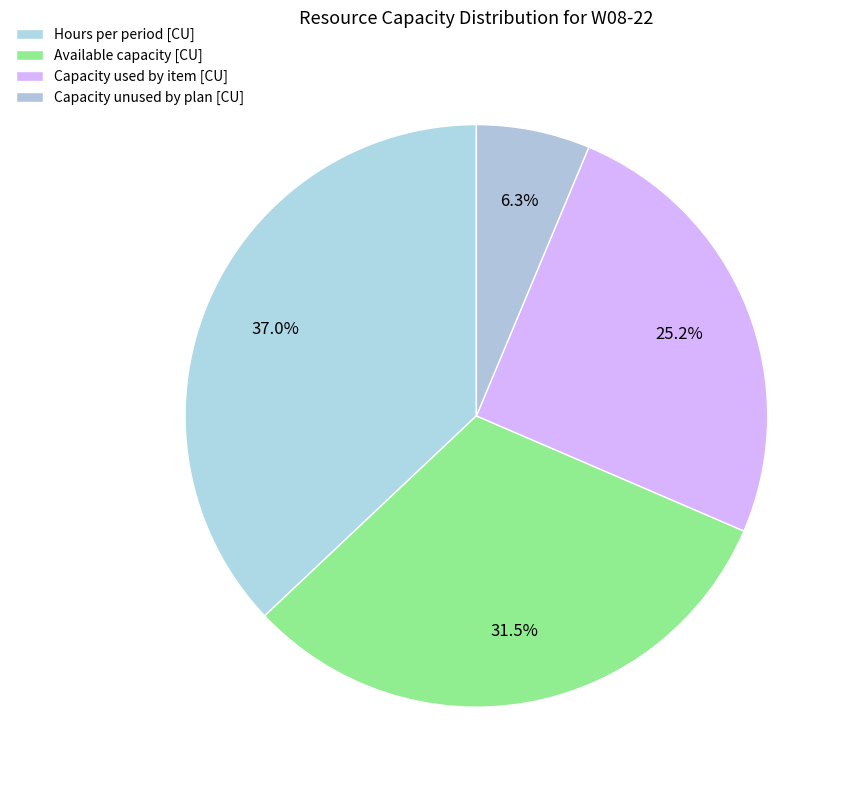

How many segments does this pie chart have?

4